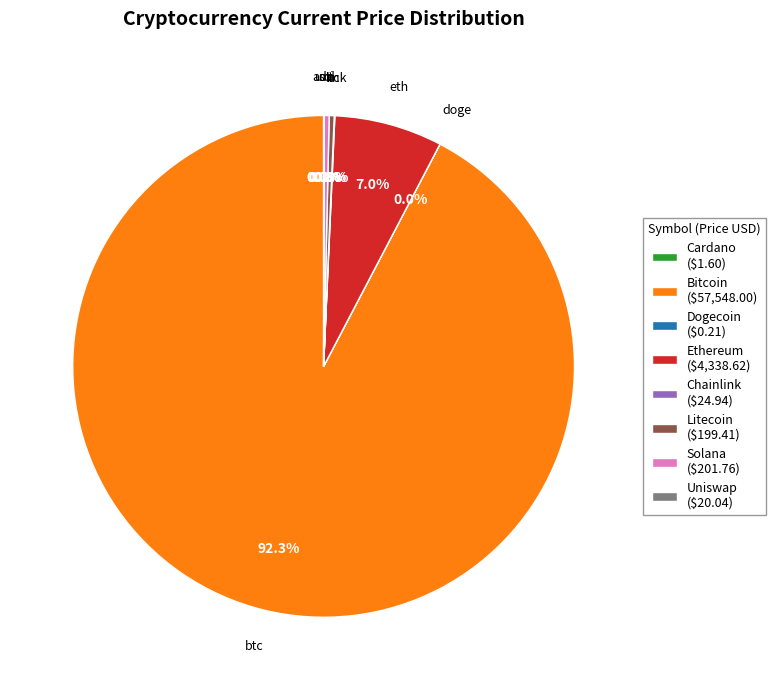

Which slice represents more than half of the pie?

Bitcoin ($57,548.00)